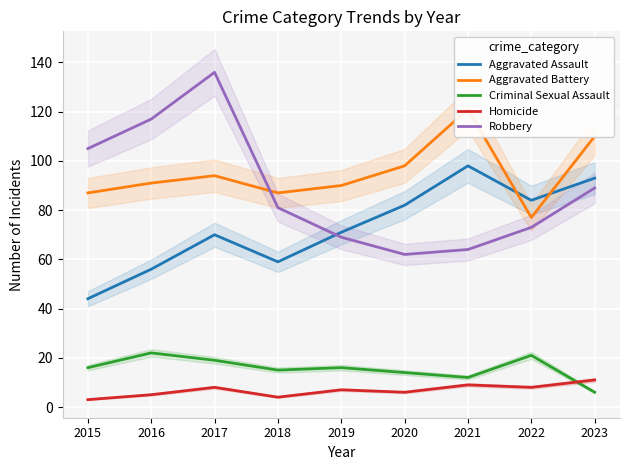

What is the total value across all series at 2018?

246